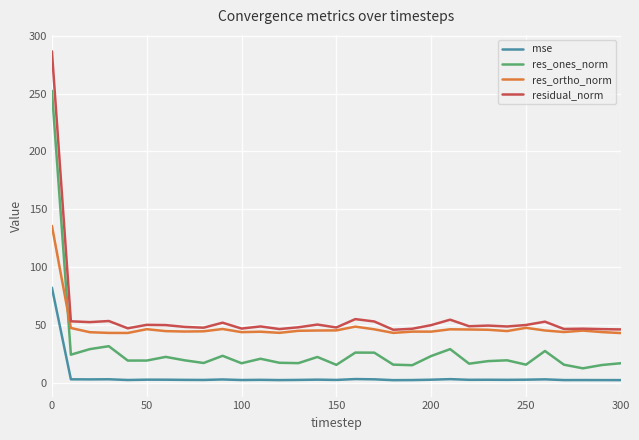

What is the minimum value shown in the chart?

2.1